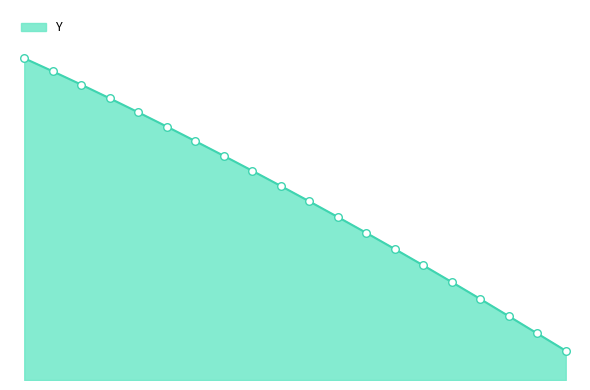

Is this an area chart (filled region under the line)?

Yes